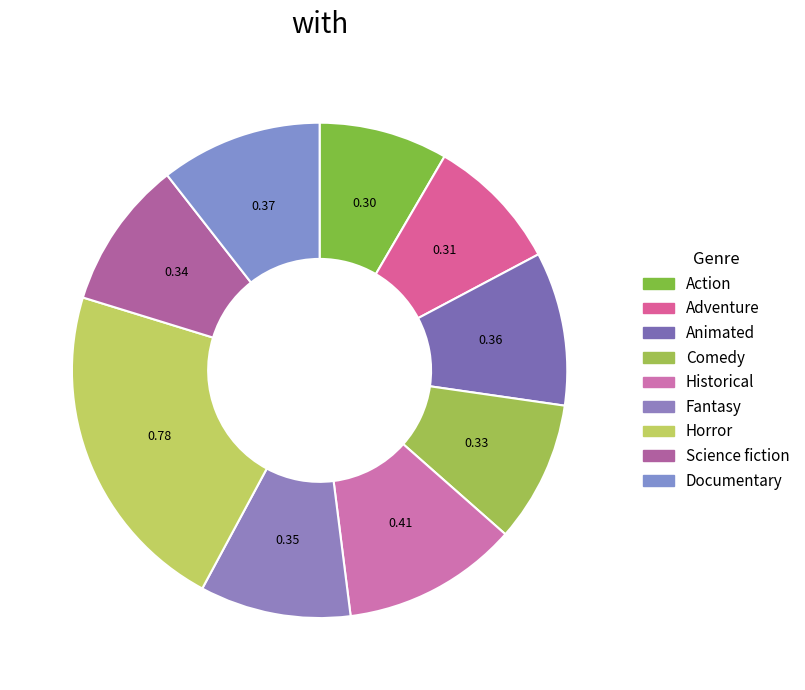

Which has a higher value, Adventure or Science fiction?

Science fiction